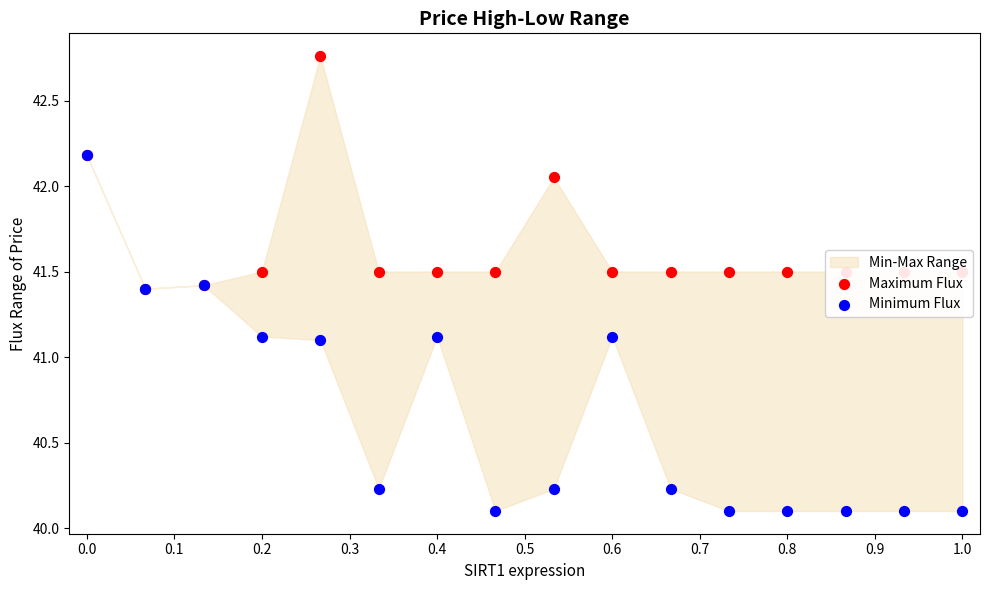

Which series has the widest spread of Y values?

Minimum Flux